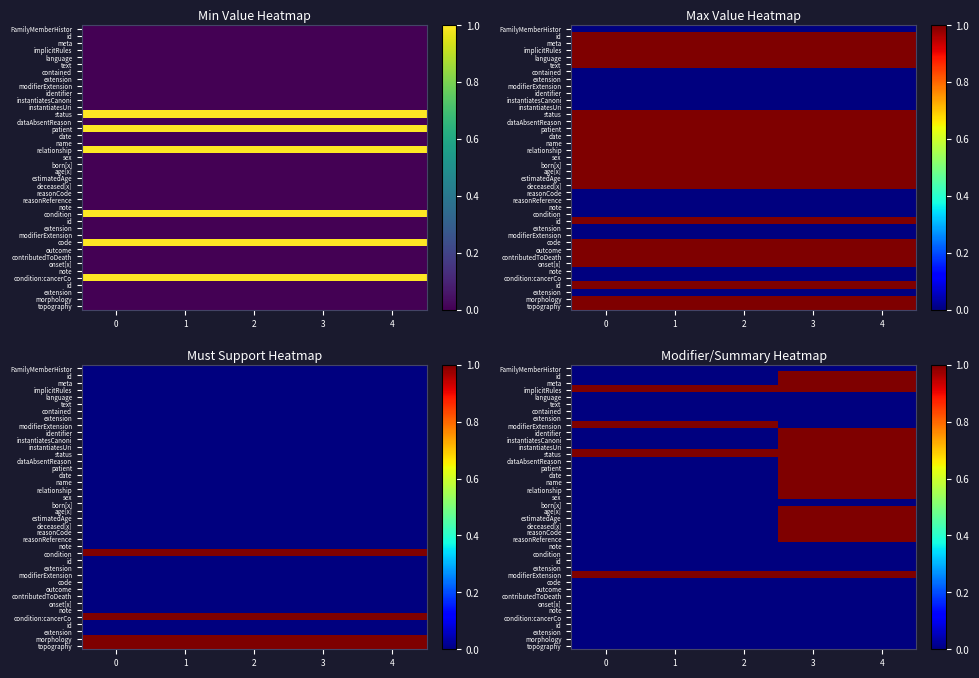

Count the number of data series in this chart.

40